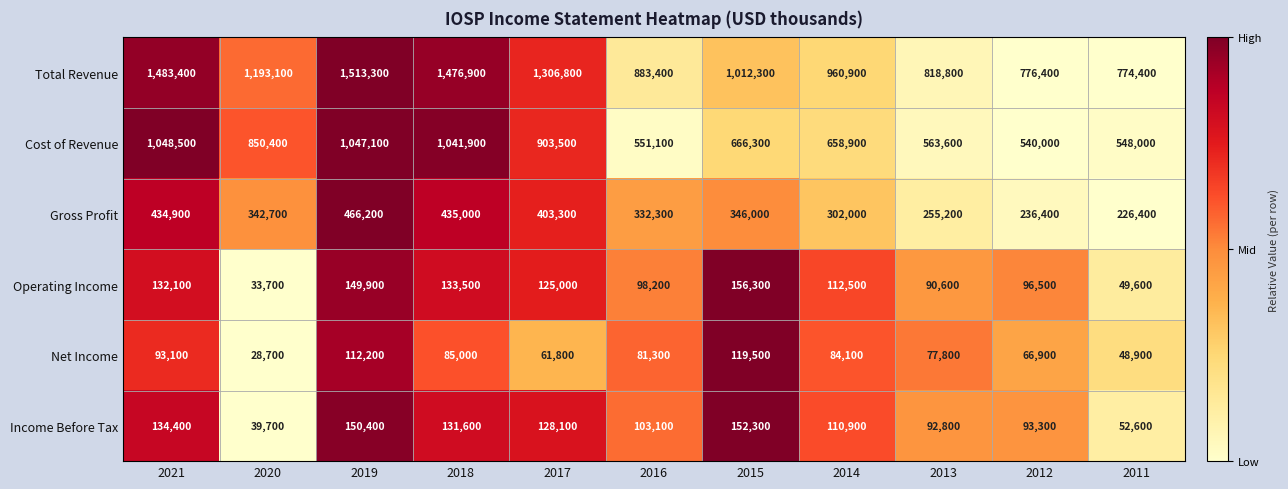

Is it true that Operating Income equals 33700 at 2020?

True